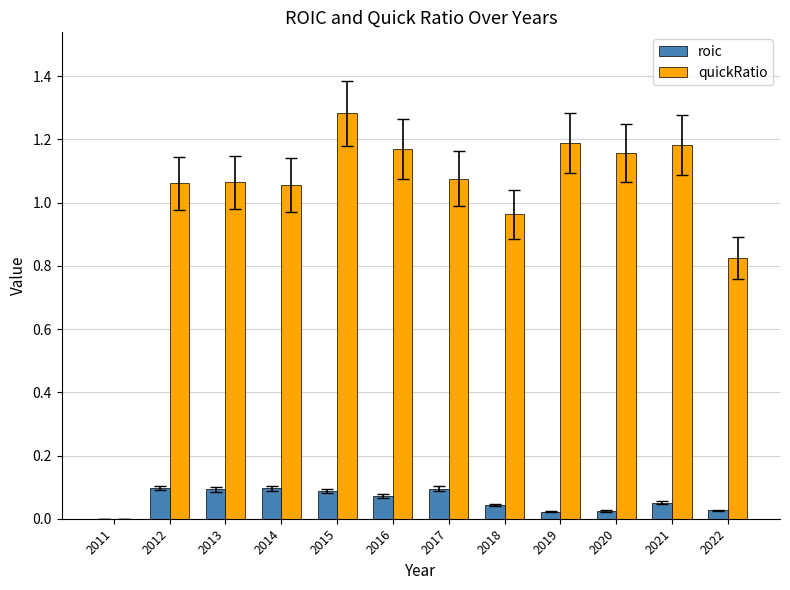

How many series are shown in this chart?

2